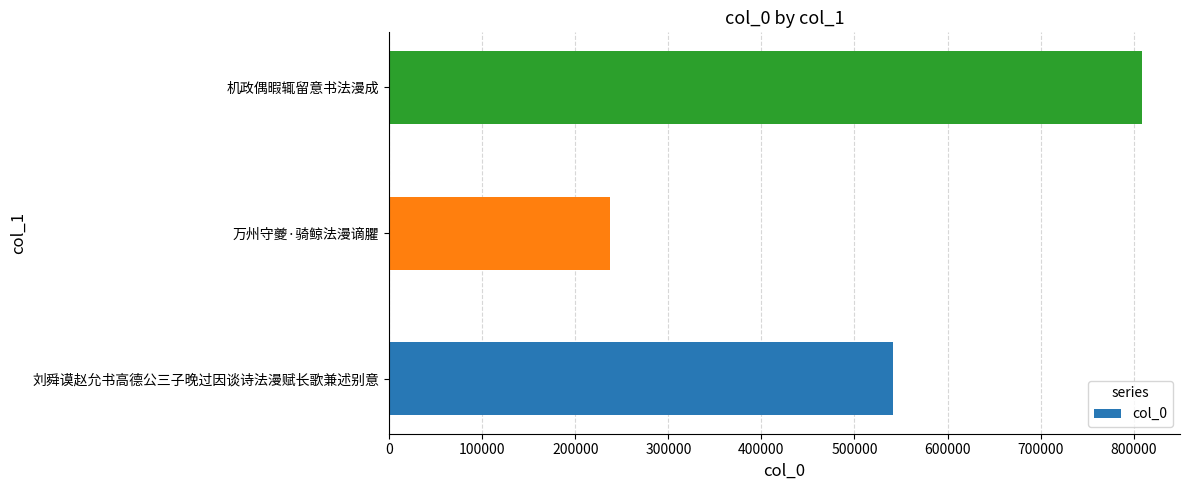

Reading top to bottom, list all the values displayed in this chart.

机政偶暇辄留意书法漫成=809319	万州守夔·骑鲸法漫谪臞=237628	刘舜谟赵允书高德公三子晚过因谈诗法漫赋长歌兼述别意=541884